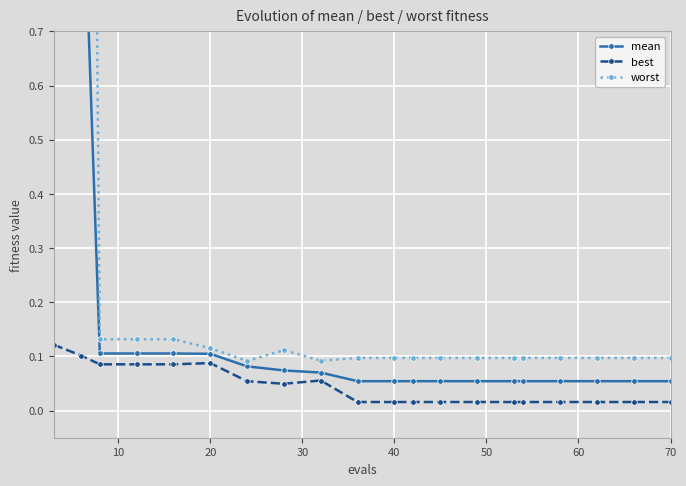

True or false: mean and worst cross at least once.

False